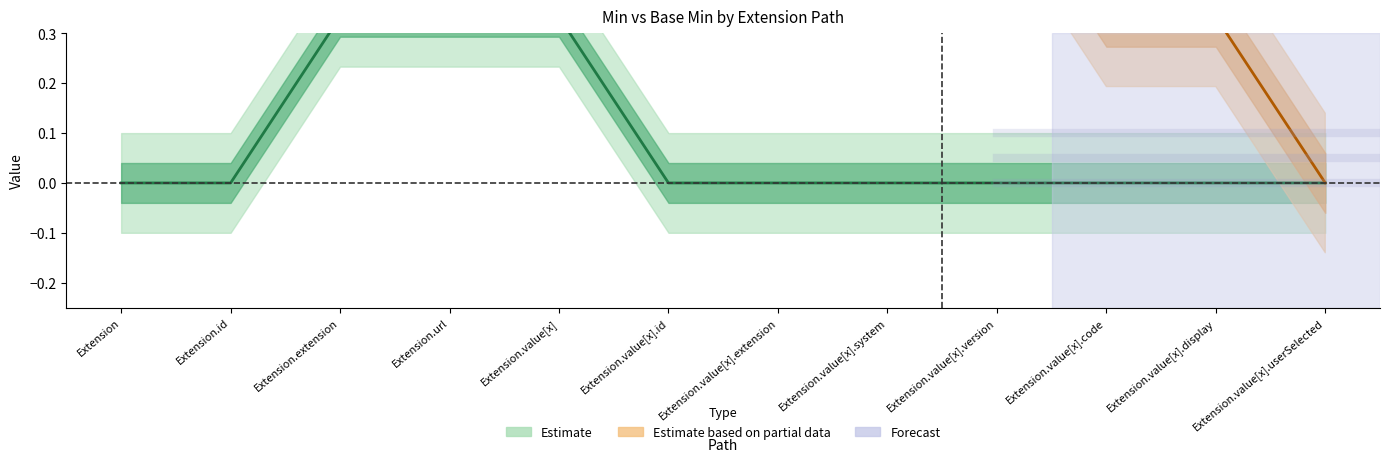

What position from the right is Extension.extension?

10